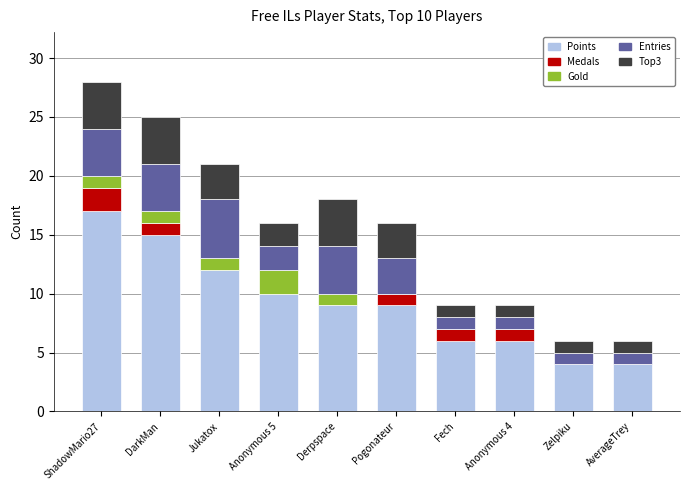

What is the total value across all series at Pogonateur?

16